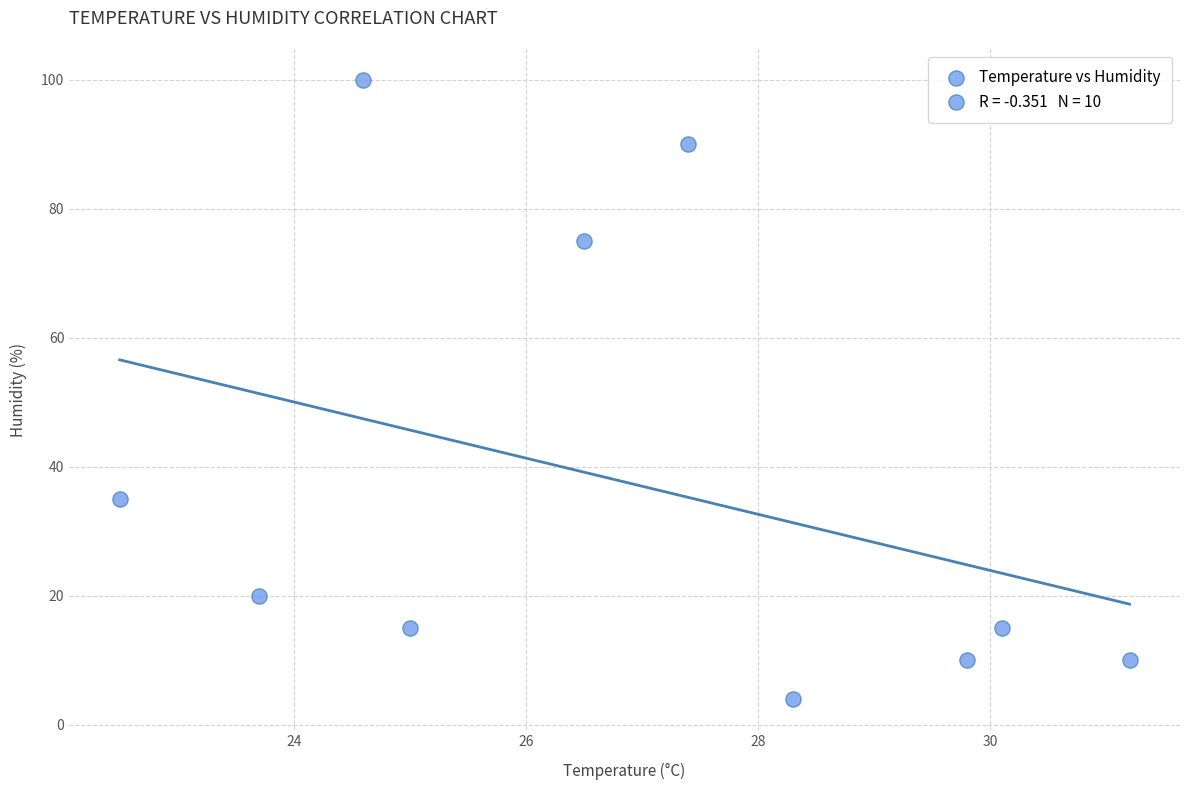

What is the average Y value?

37